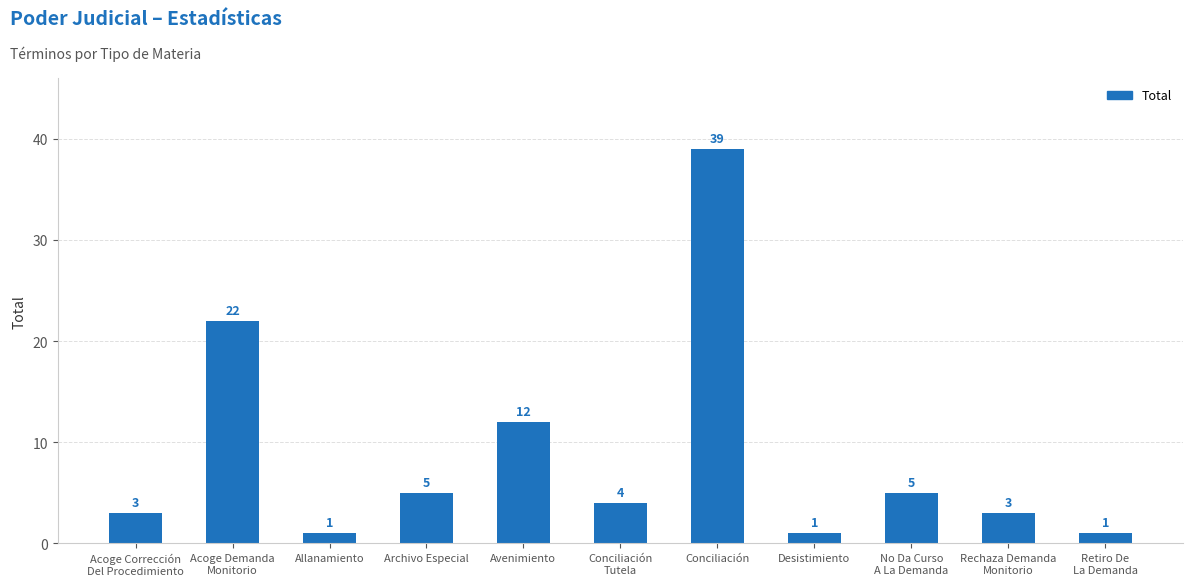

What is the change in value from Conciliación to Desistimiento?

-38